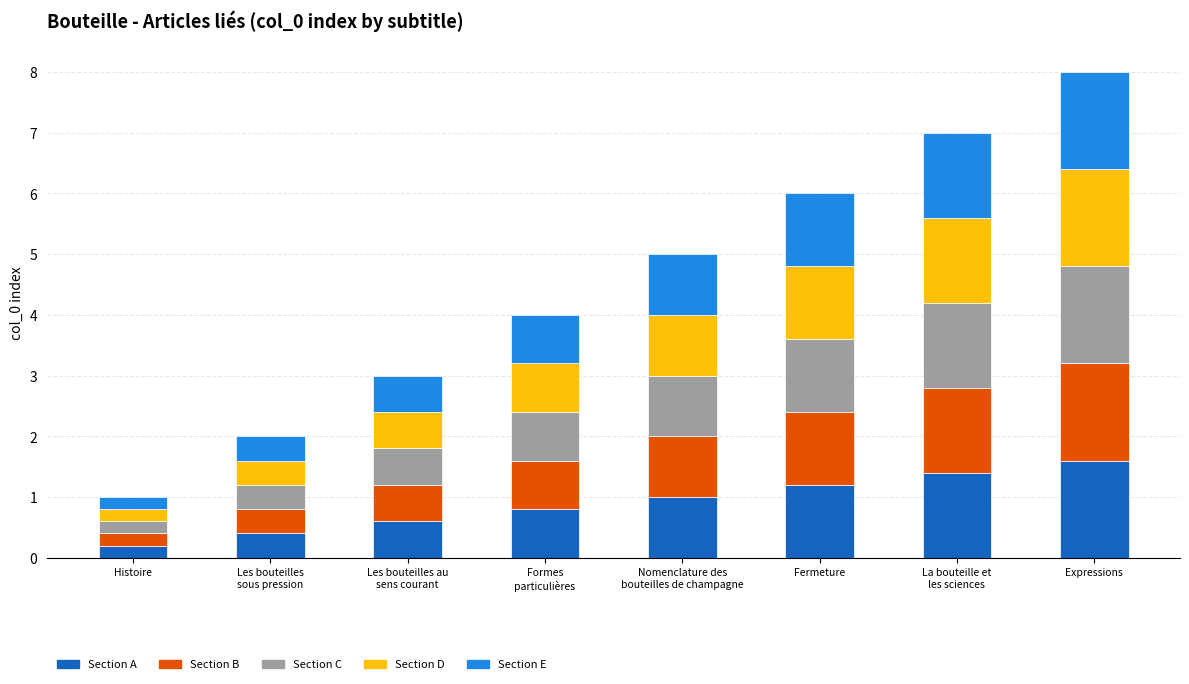

Is it true that Section A equals 0.4 at Les bouteilles
sous pression?

True